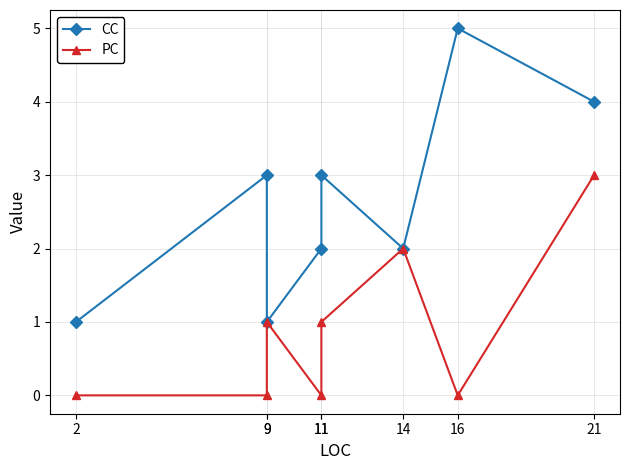

Reading right to left, extract all data points from this chart.

CC: 4	5	2	3	2	1	3	1
PC: 3	0	2	1	0	1	0	0